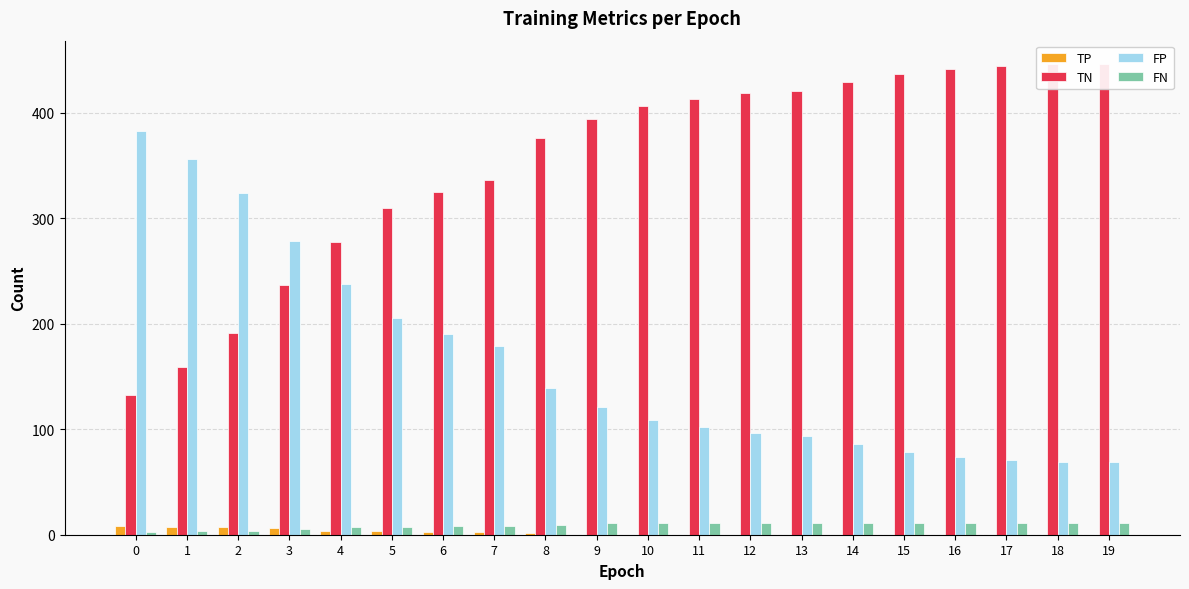

Which category has the highest value in the TN series?

18